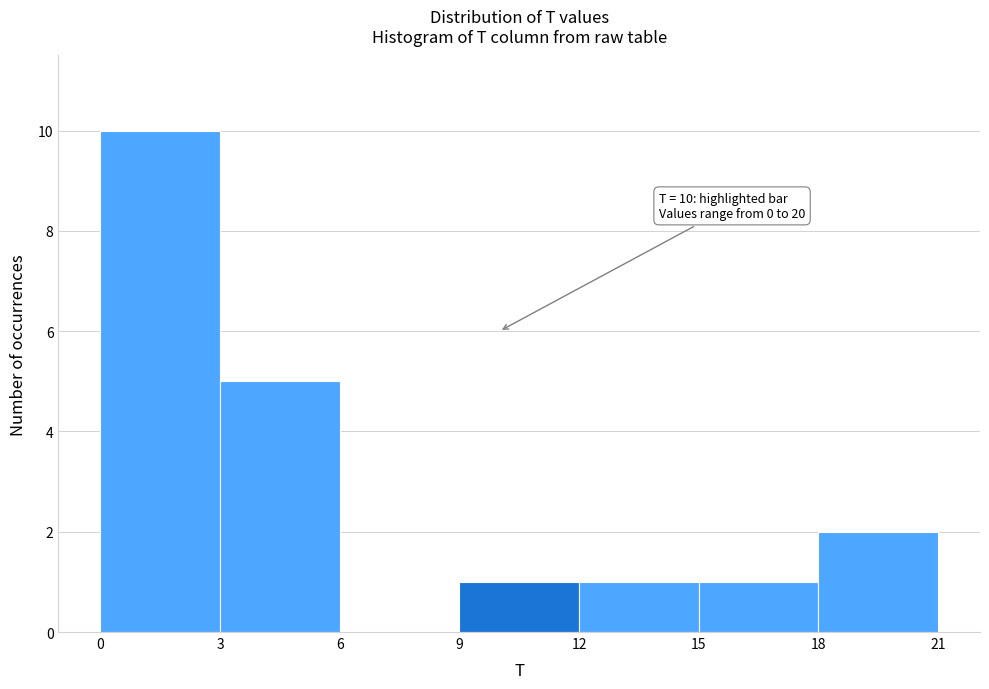

Over which range of the x-axis is the bar tallest?

0 to 3